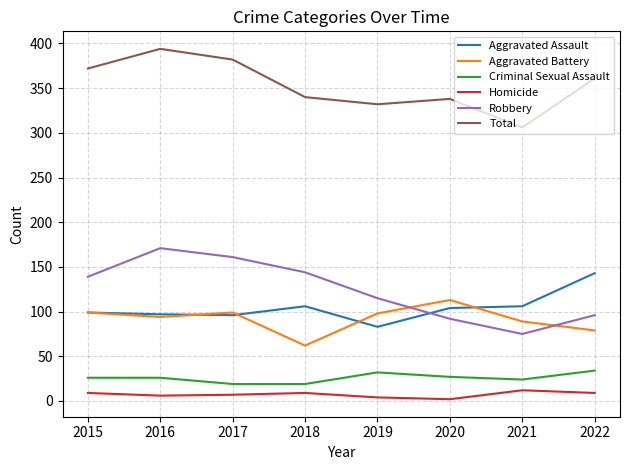

What is the difference between the maximum and minimum values in the Criminal Sexual Assault series?

15